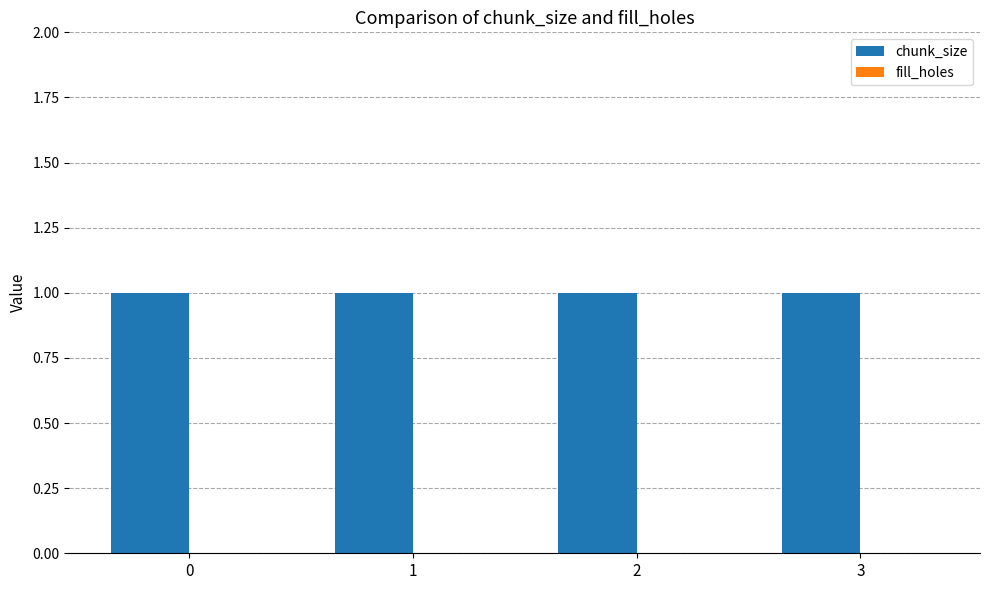

Rank the series by their maximum value, from highest to lowest.

chunk_size, fill_holes